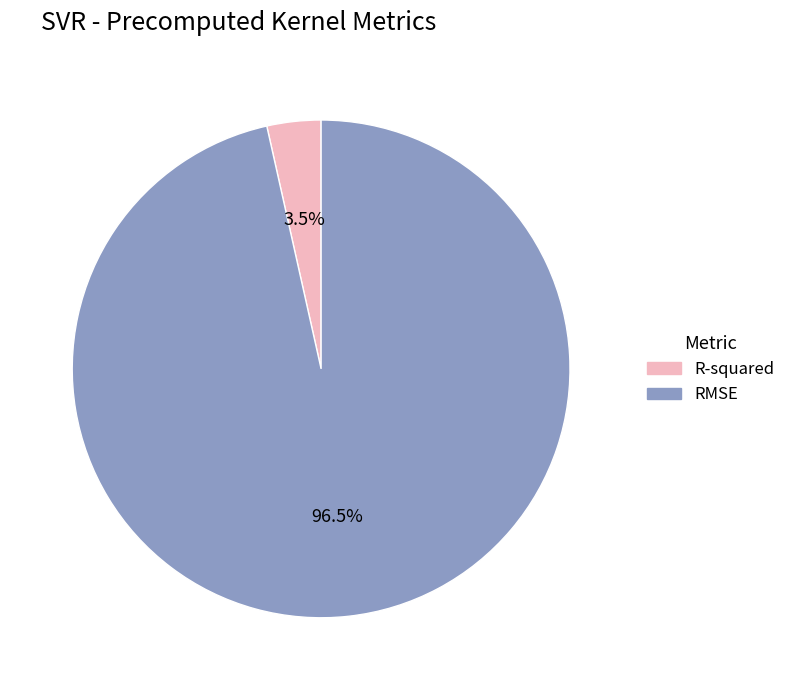

Count the number of slices in the pie.

2